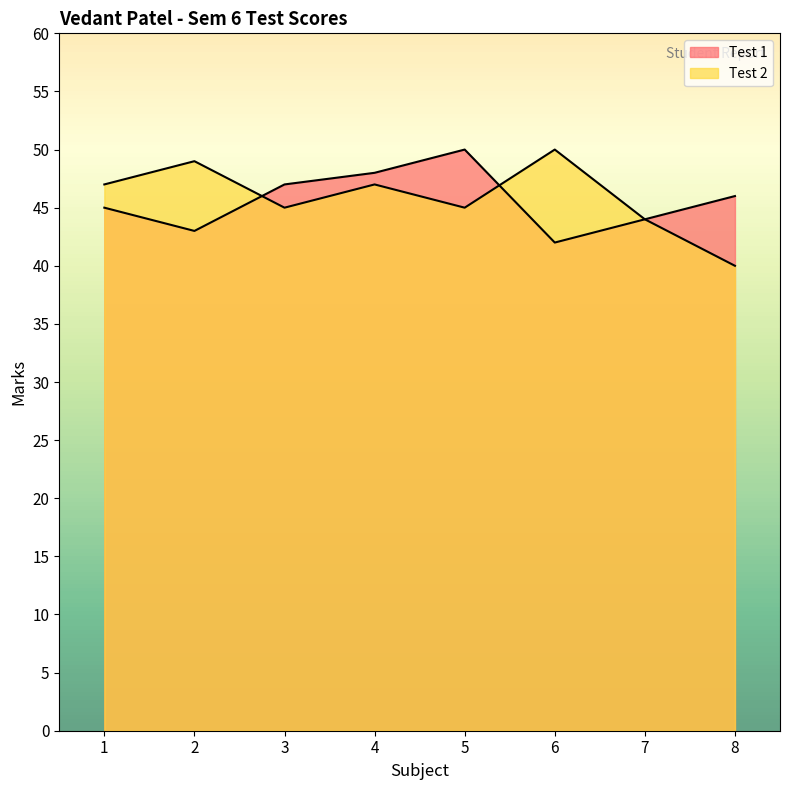

Between 7 and 2, which is larger?

7